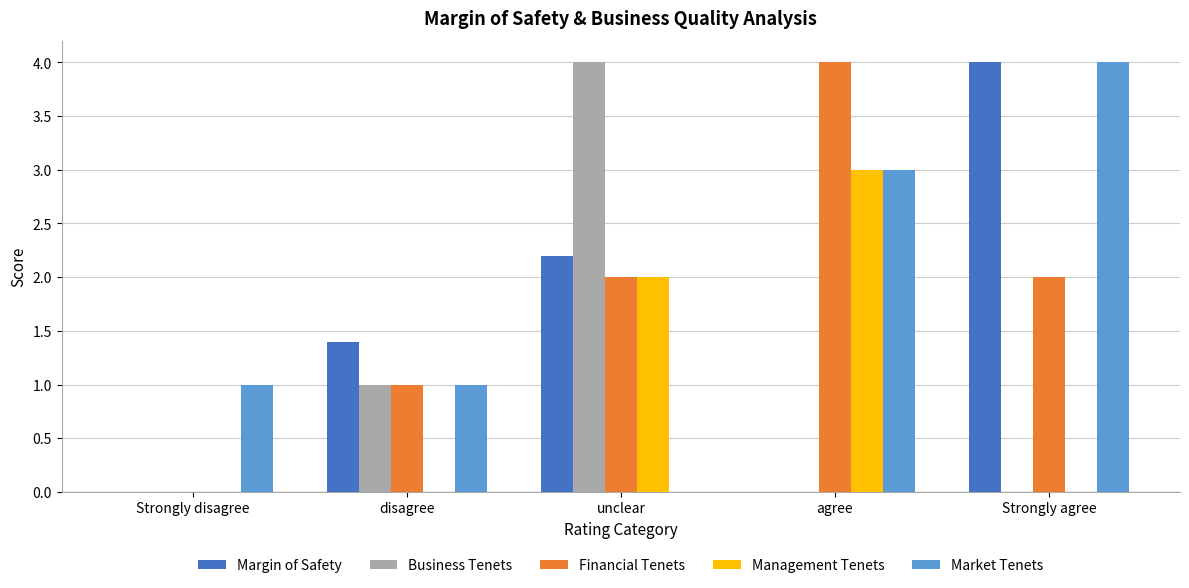

Is it true that Management Tenets equals 2.0 at Strongly disagree?

False